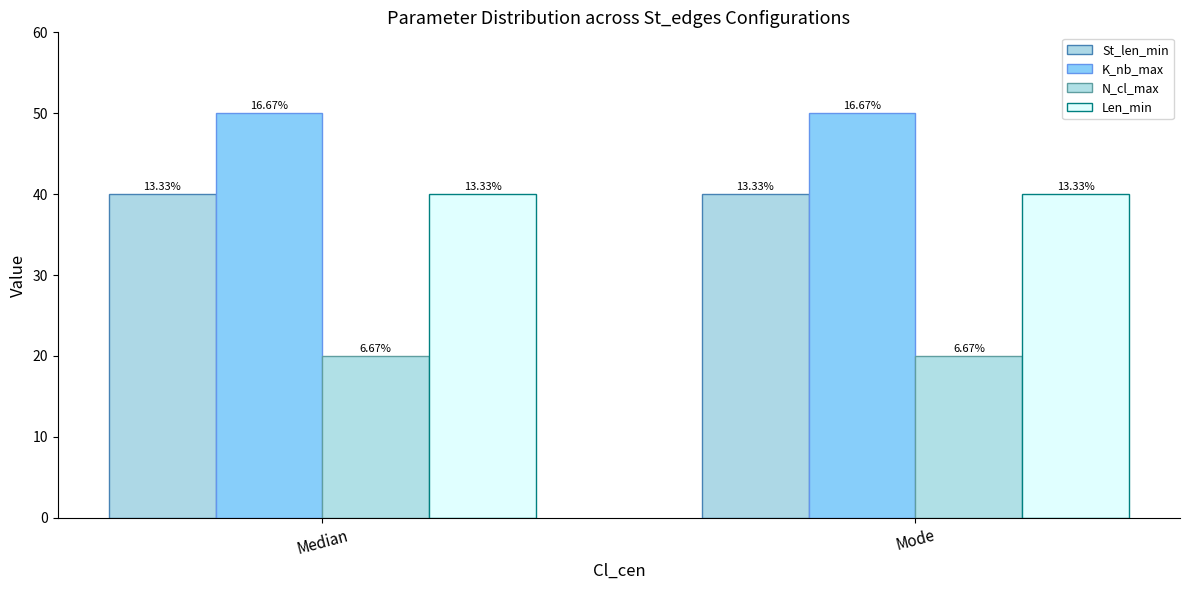

Does the chart contain any negative values?

No